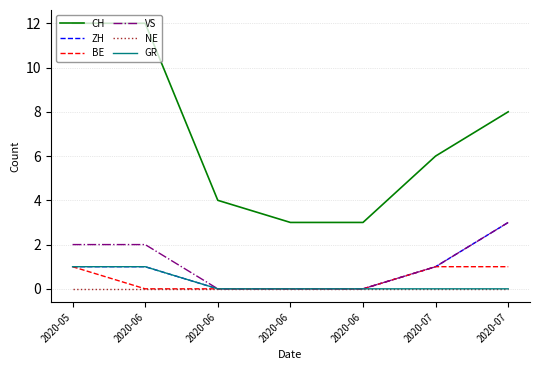

Which has a higher value, 2020-05 or 2020-06?

2020-05